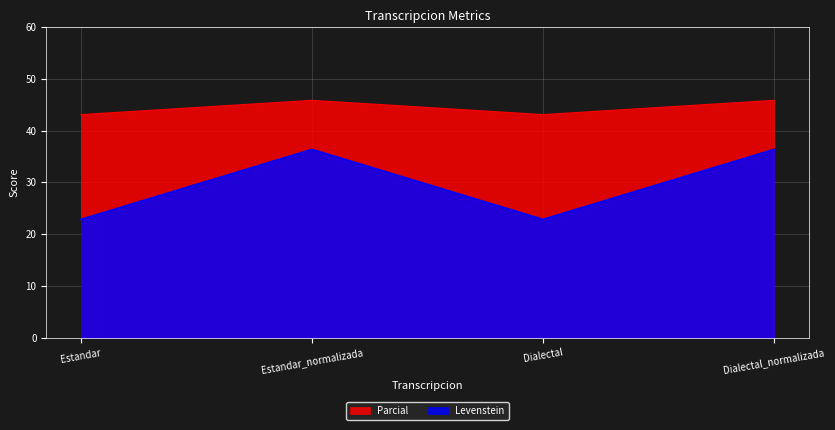

What is the minimum value for Parcial?

43.1